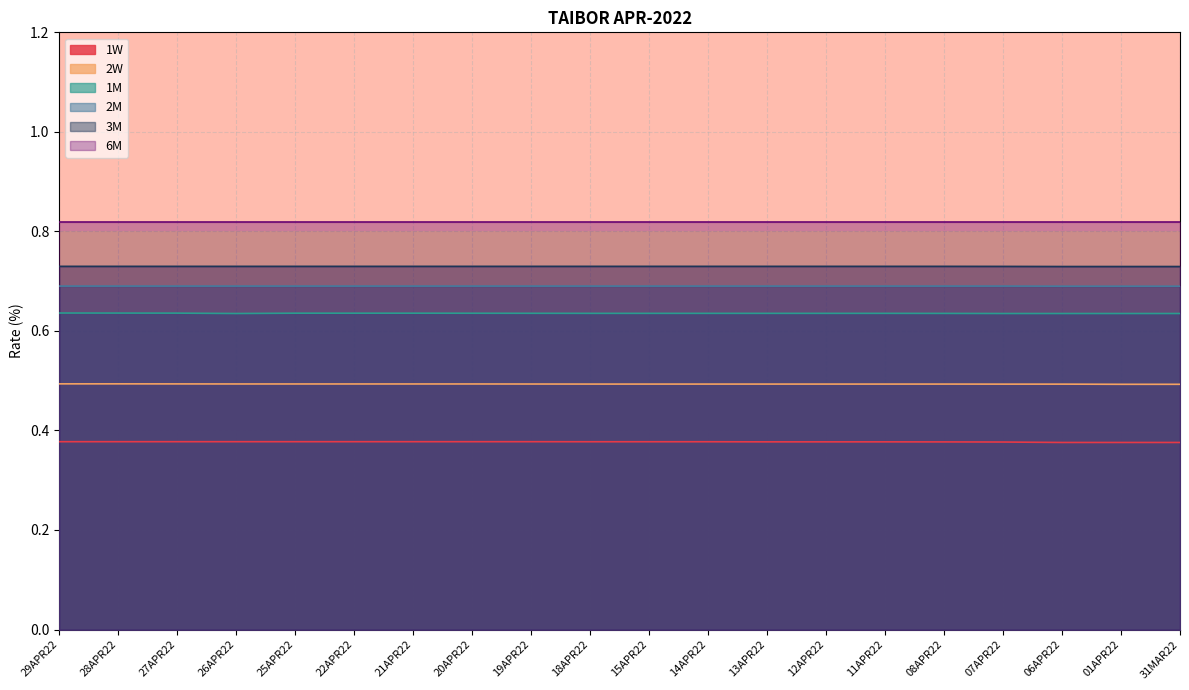

What is the sum of the 3M values at 18APR22 and 07APR22?

1.5